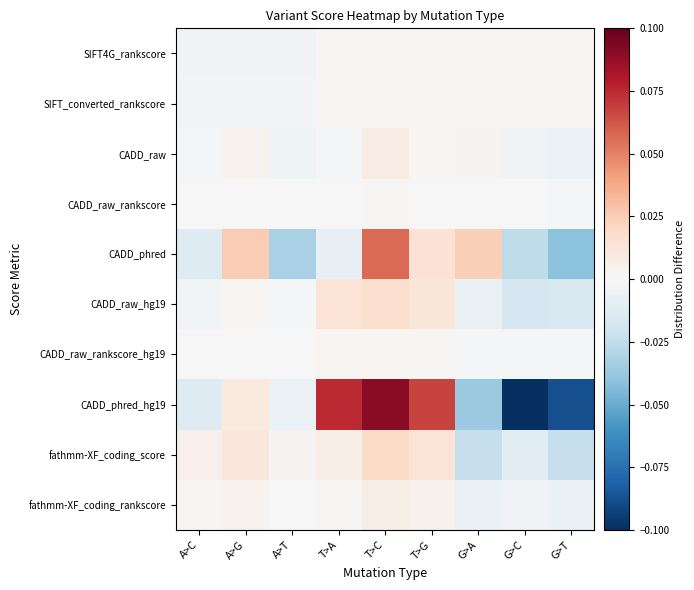

Which has a higher value, A>C or A>G?

A>G